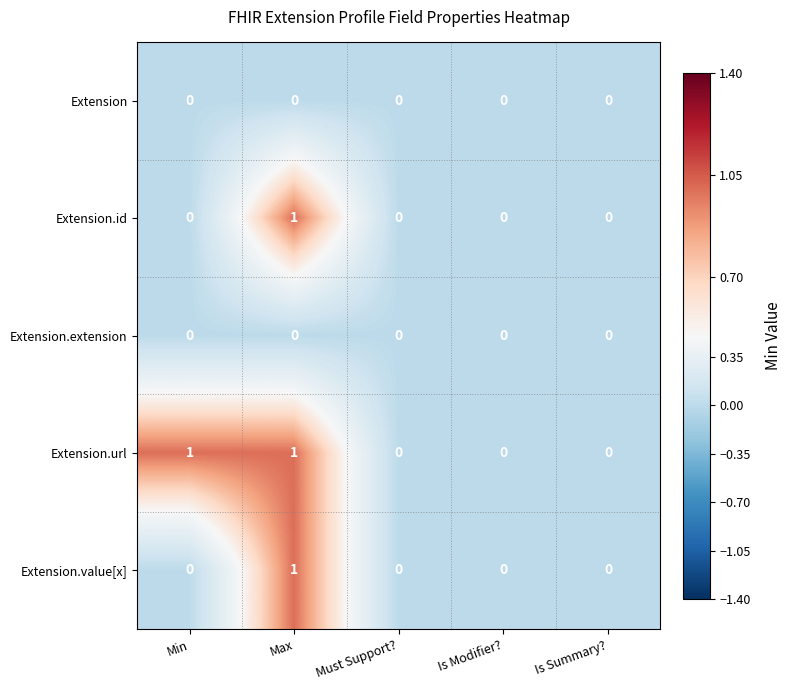

At which category is the sum across all series the highest?

Max